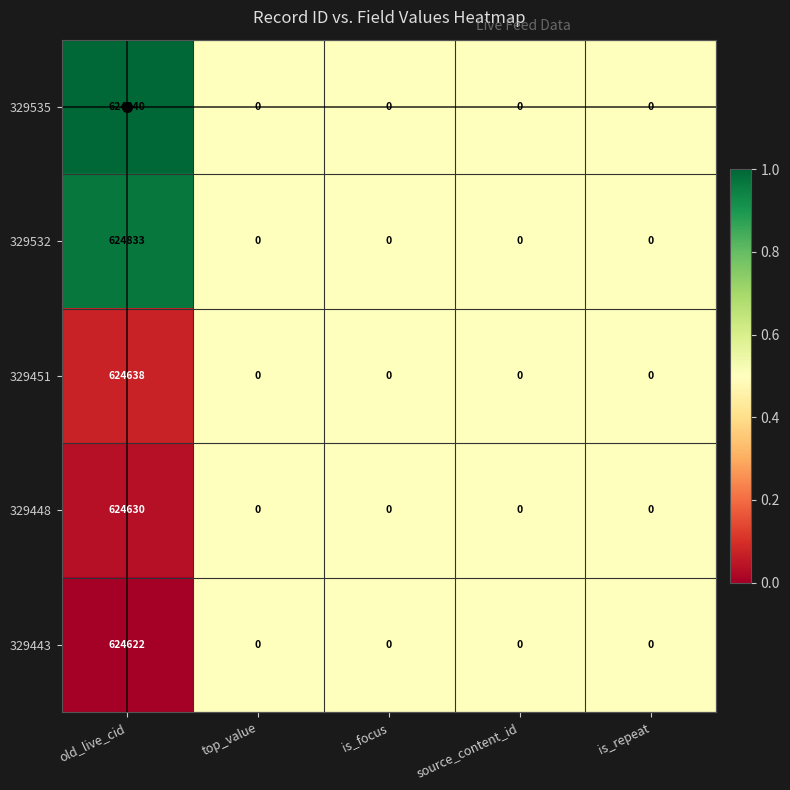

At which category is the sum across all series the highest?

old_live_cid